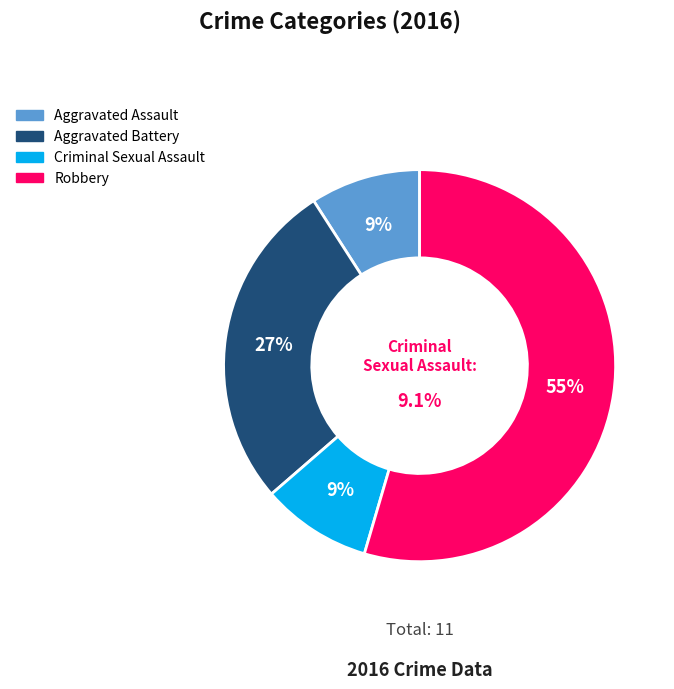

To the nearest percent, what portion does Aggravated Battery represent?

27%